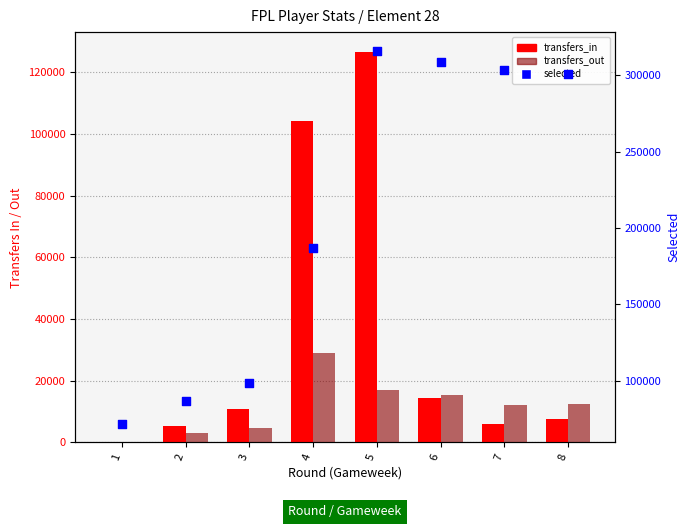

At how many categories does at least one series exceed 43016?

8